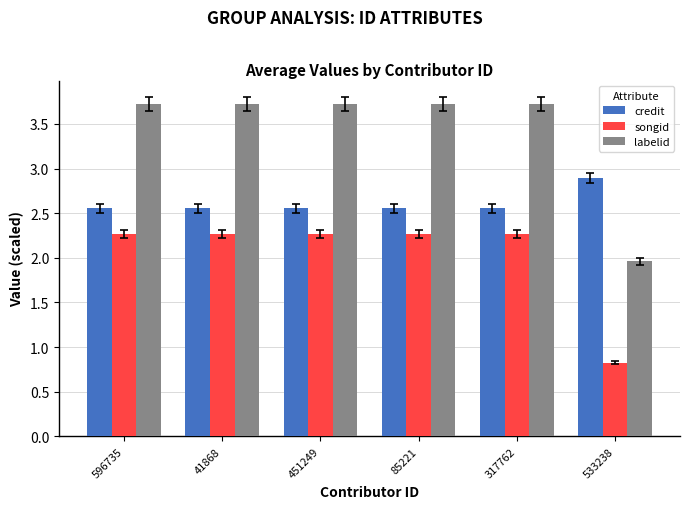

Is the value of credit at 533238 greater than the value of labelid at 41868?

No